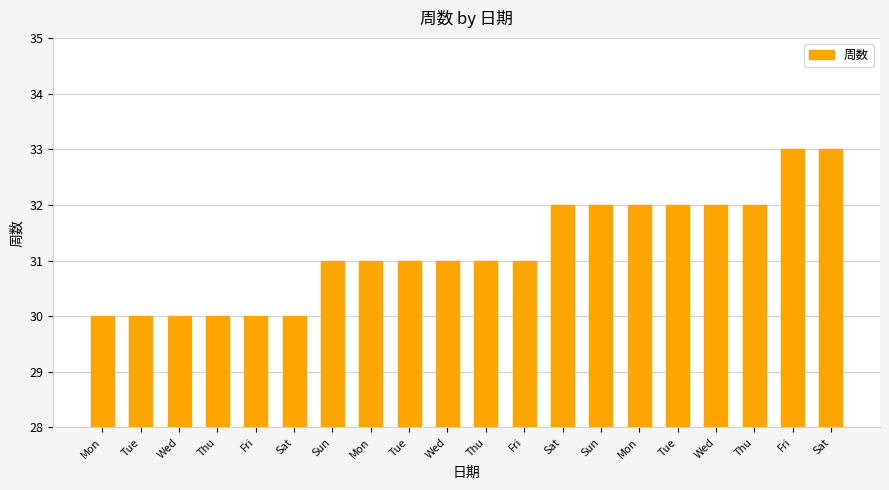

Rank the categories by value from highest to lowest.

Fri, Sat, Sat, Sun, Mon, Tue, Wed, Thu, Sun, Mon, Tue, Wed, Thu, Fri, Mon, Tue, Wed, Thu, Fri, Sat